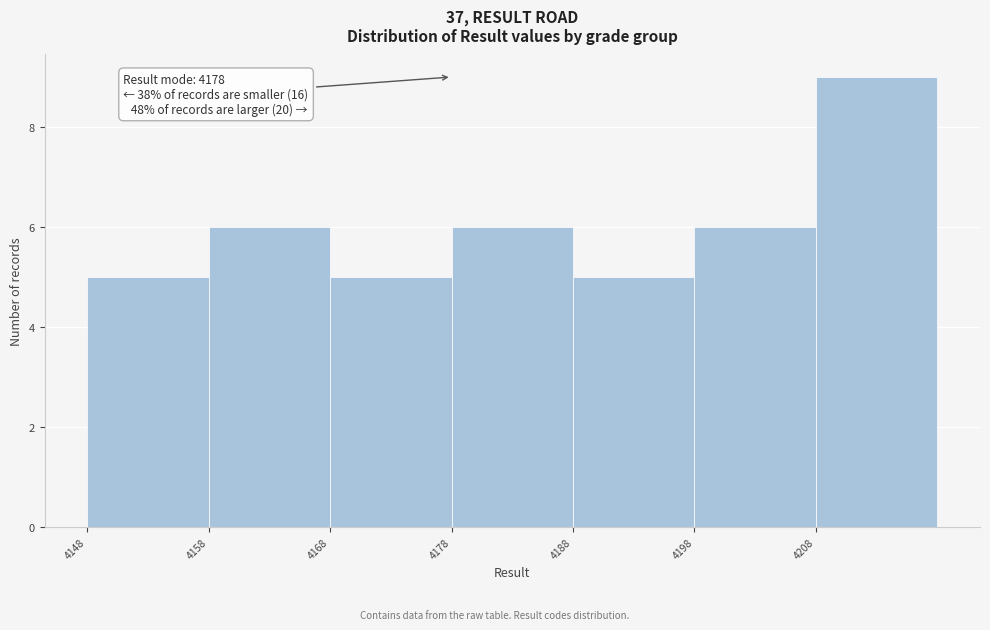

Over which range of the x-axis is the bar tallest?

4208 to 4218